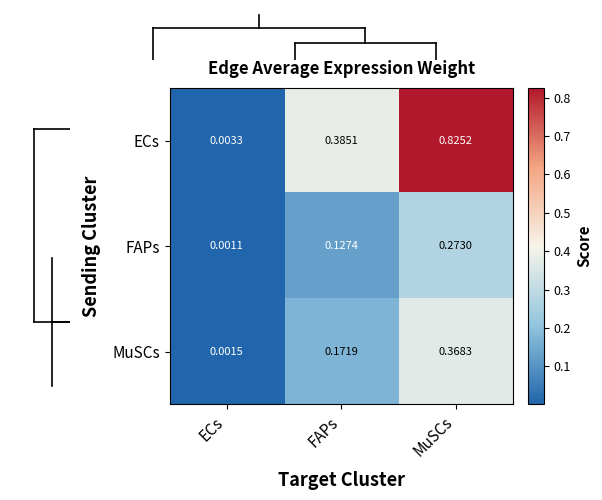

Which series has the largest total across all categories?

ECs